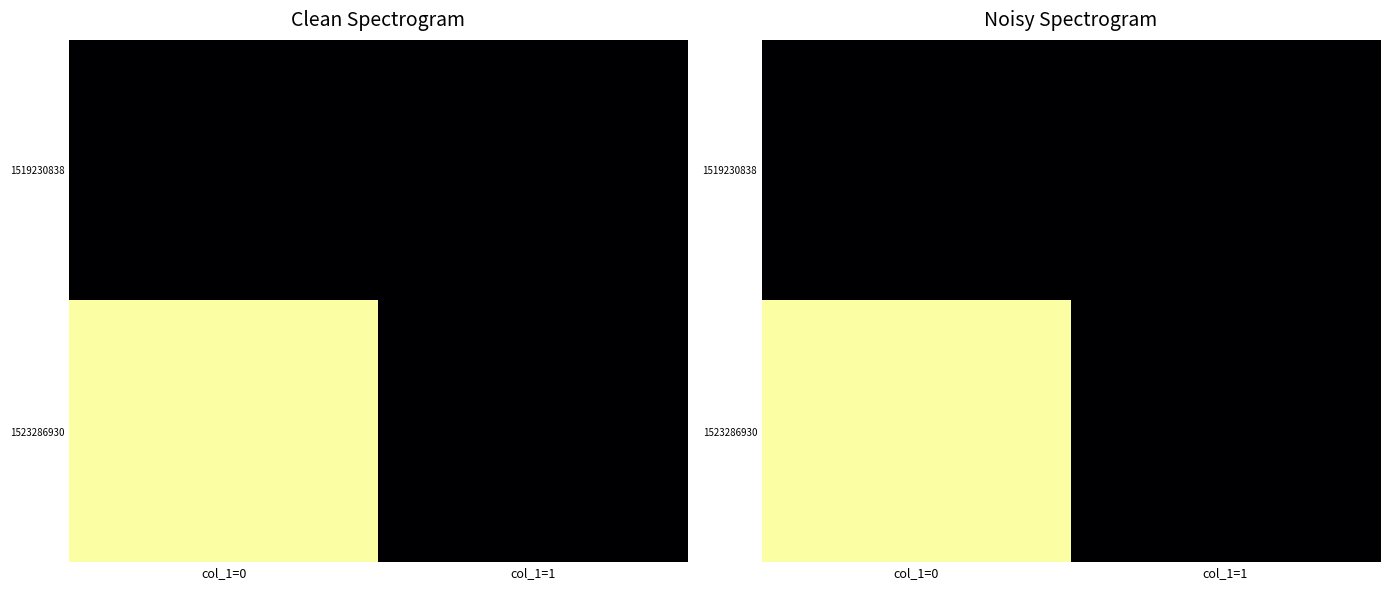

Which category has the highest value across all series?

col_1=0